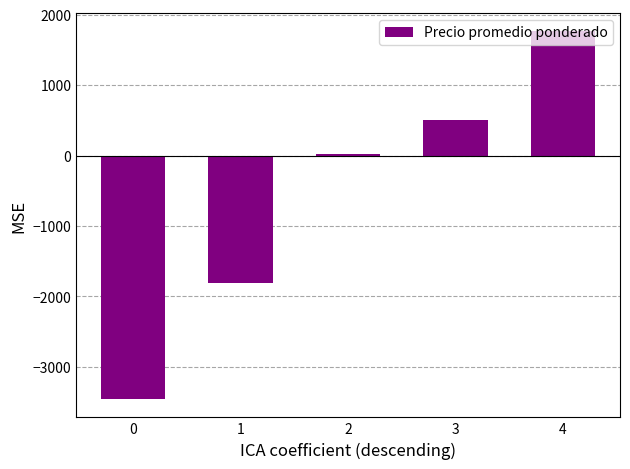

What is the greatest value displayed?

1762.4